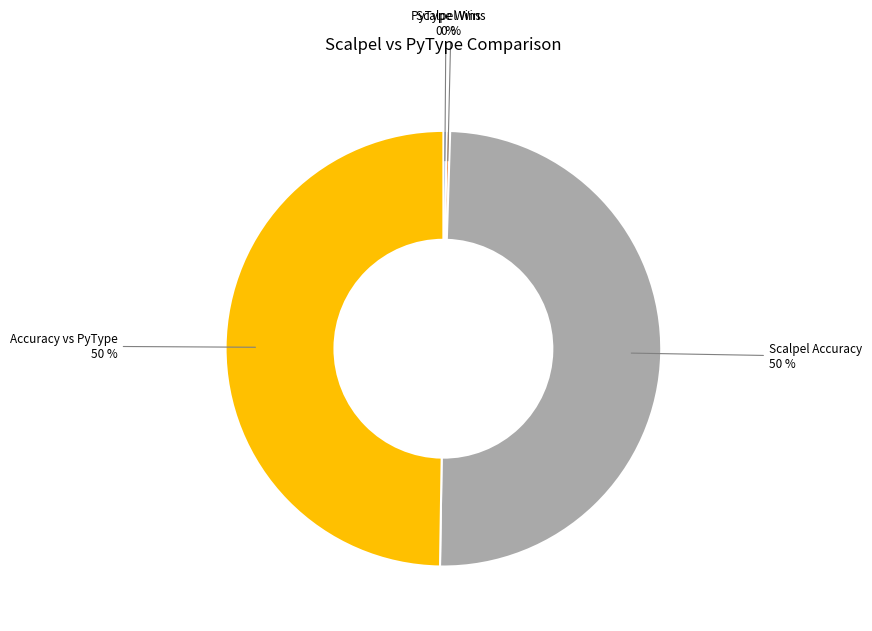

Approximately how many times larger is the value at Accuracy vs PyType compared to Scalpel Accuracy?

1.0